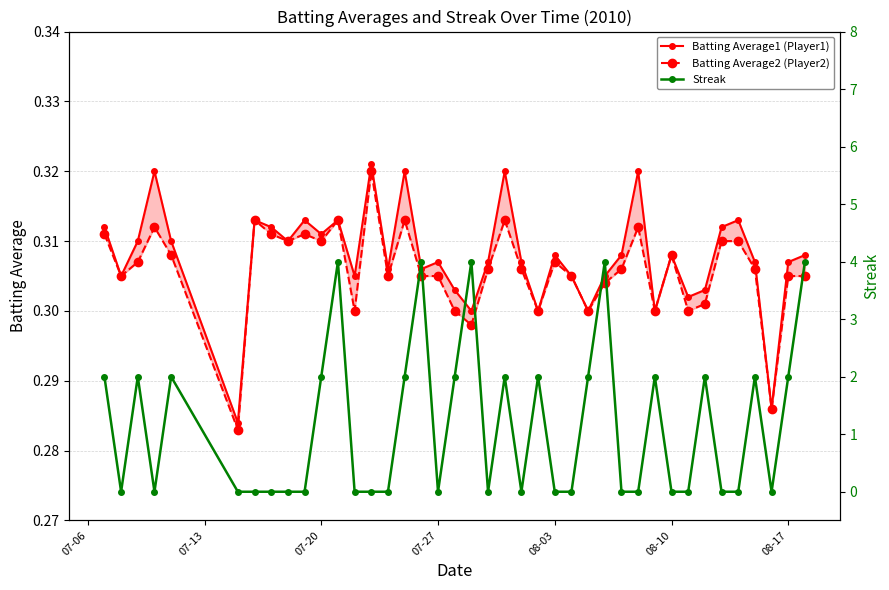

How many Batting Average1 (Player1) values are between 0 and 1?

40